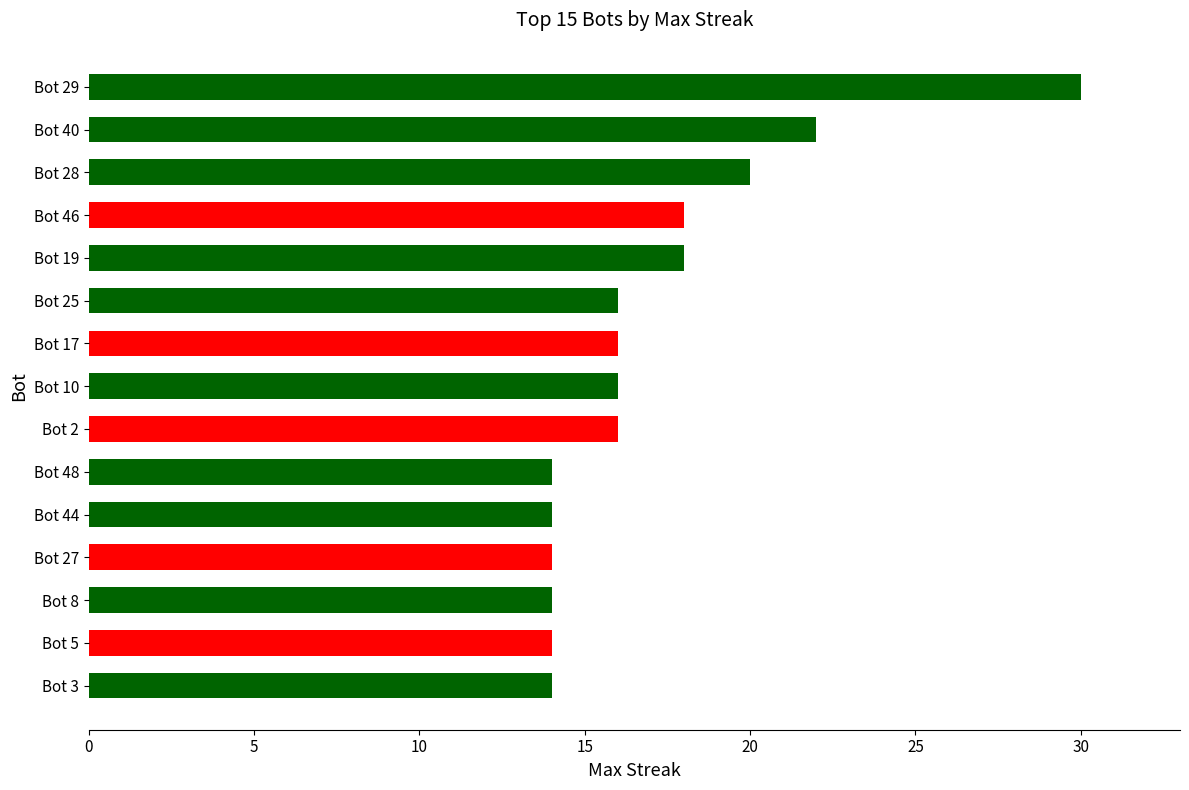

Reading bottom to top, what are all the values shown in this chart?

Bot 3=14	Bot 5=14	Bot 8=14	Bot 27=14	Bot 44=14	Bot 48=14	Bot 2=16	Bot 10=16	Bot 17=16	Bot 25=16	Bot 19=18	Bot 46=18	Bot 28=20	Bot 40=22	Bot 29=30